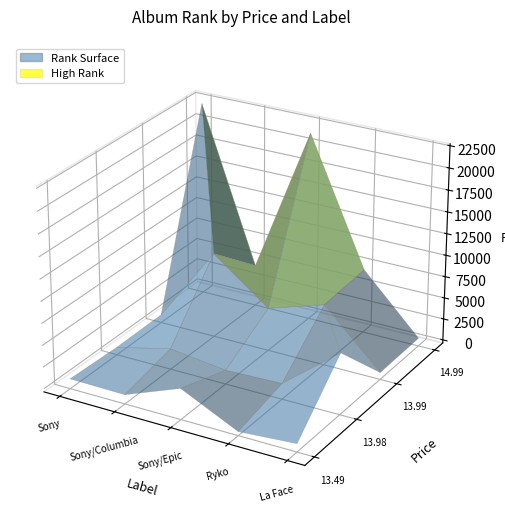

The La Face series shows 582 at 13.49. True or false?

True